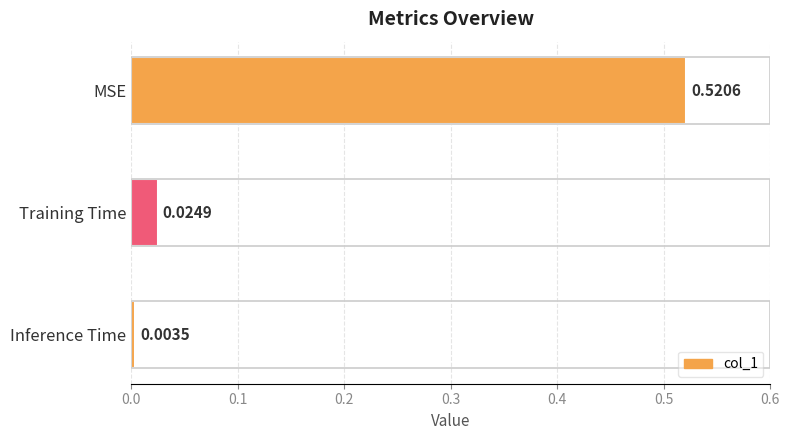

Are the bars horizontal?

Yes